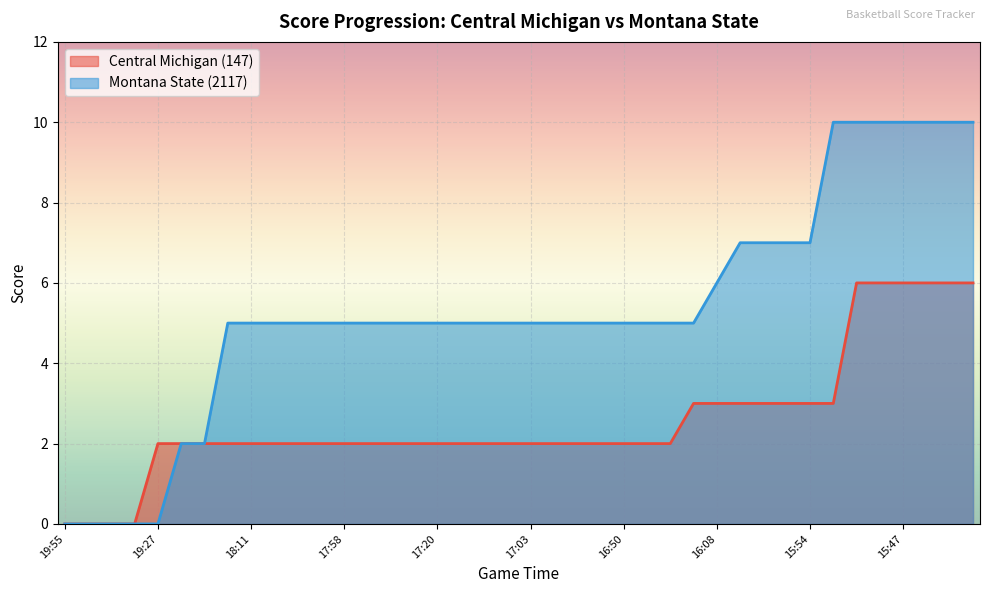

What are all the series names shown in the legend?

Central Michigan (147), Montana State (2117)